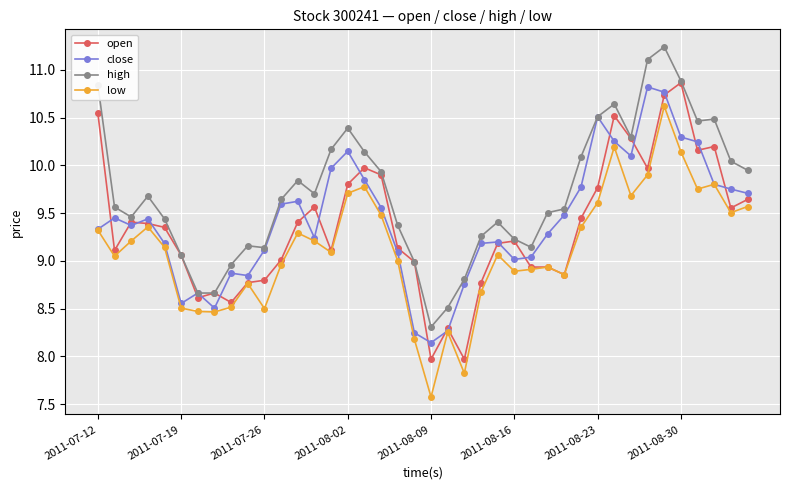

True or false: close has more than 2 interior local peaks.

True